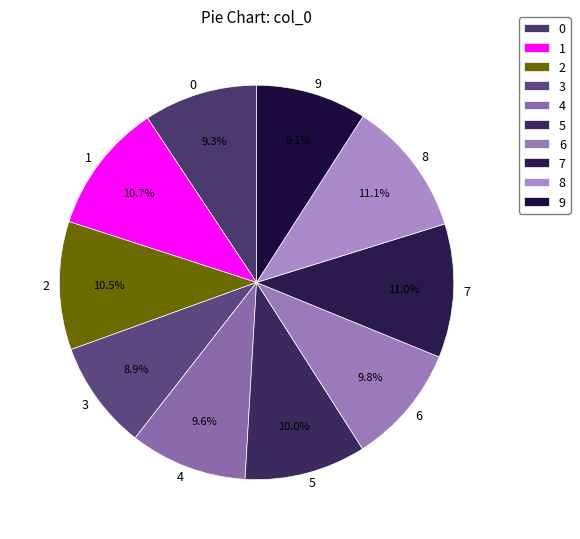

Does any single category account for the majority?

No